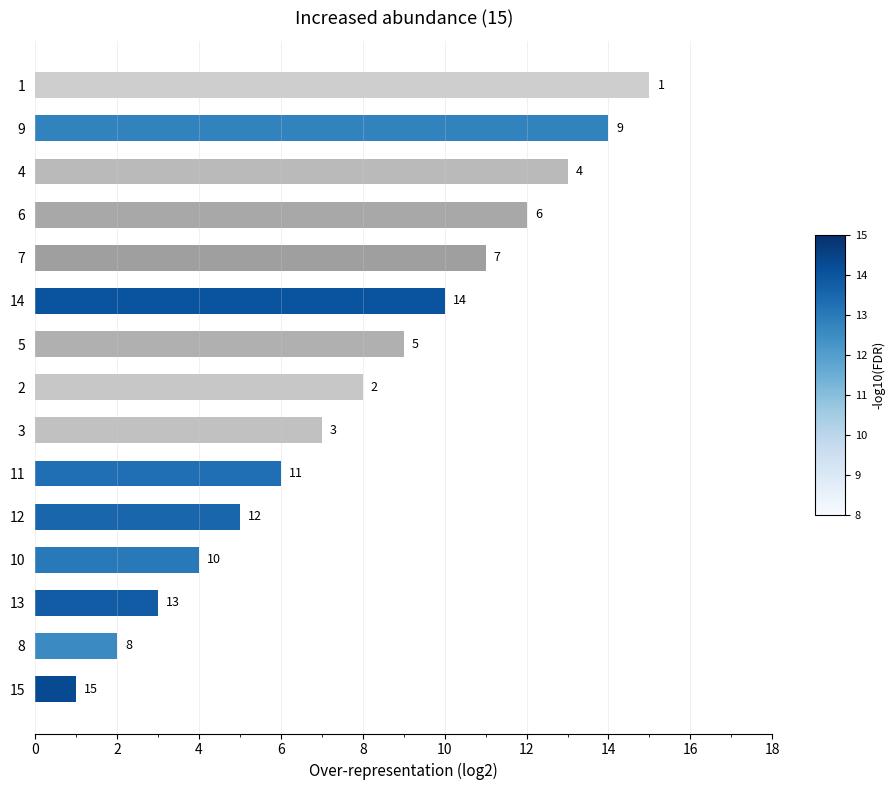

The chart shows a value of 15 at 1. True or false?

True